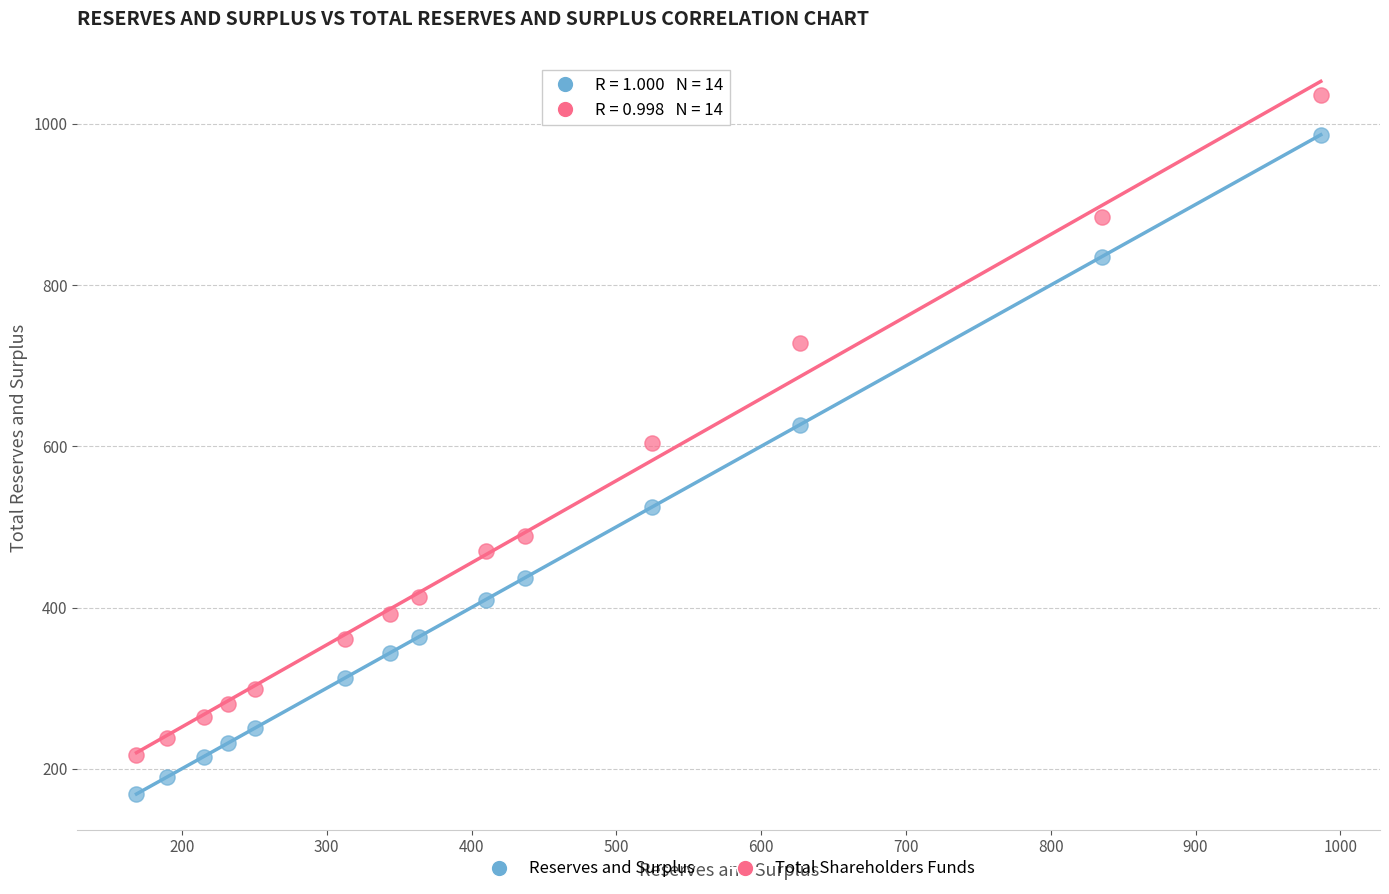

Which series reaches the minimum Y coordinate?

Reserves and Surplus